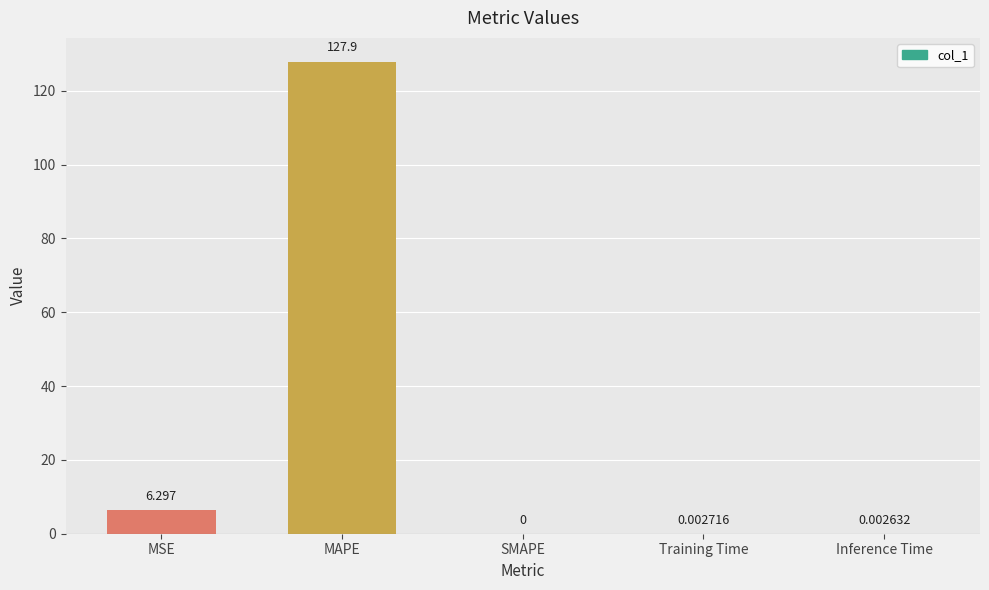

Read the value at MSE.

6.3